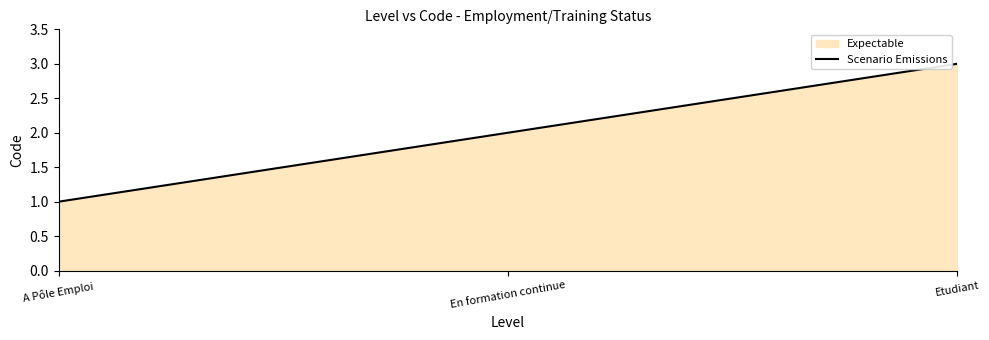

At which label does the data first exceed 2?

Etudiant